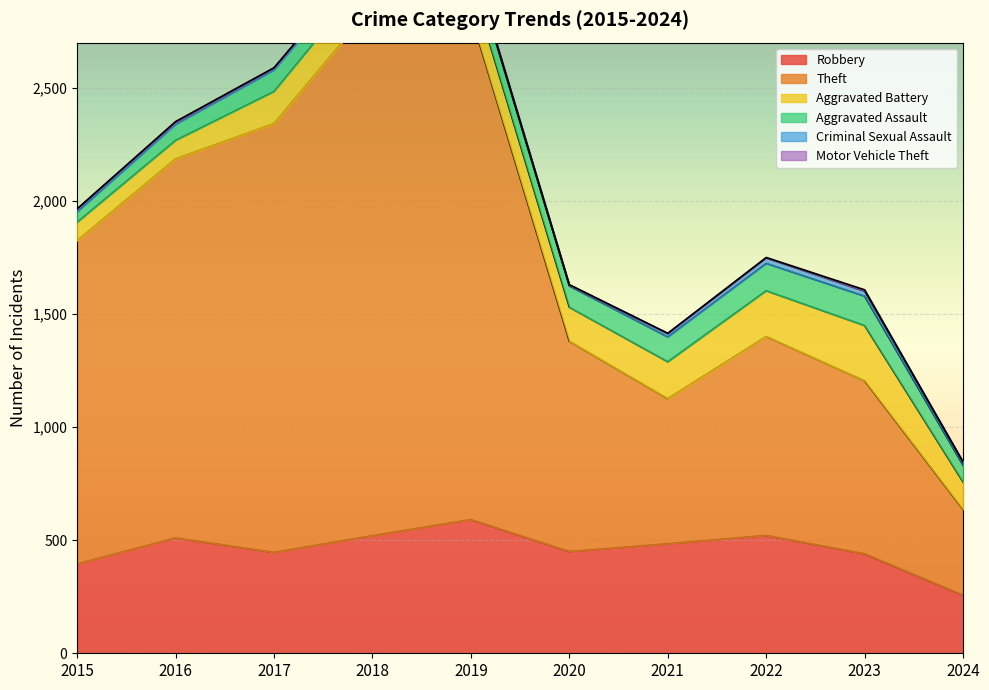

Reading left to right, list all the values displayed in this chart.

Robbery: 395	510	446	520	591	450	484	521	440	257
Theft: 1429	1676	1896	2342	2230	930	642	880	765	379
Aggravated Battery: 82	82	142	152	148	150	163	202	244	121
Aggravated Assault: 46	71	95	77	98	94	110	121	130	74
Criminal Sexual Assault: 12	8	8	11	8	3	14	24	22	13
Motor Vehicle Theft: 1	4	2	1	1	3	2	2	6	2